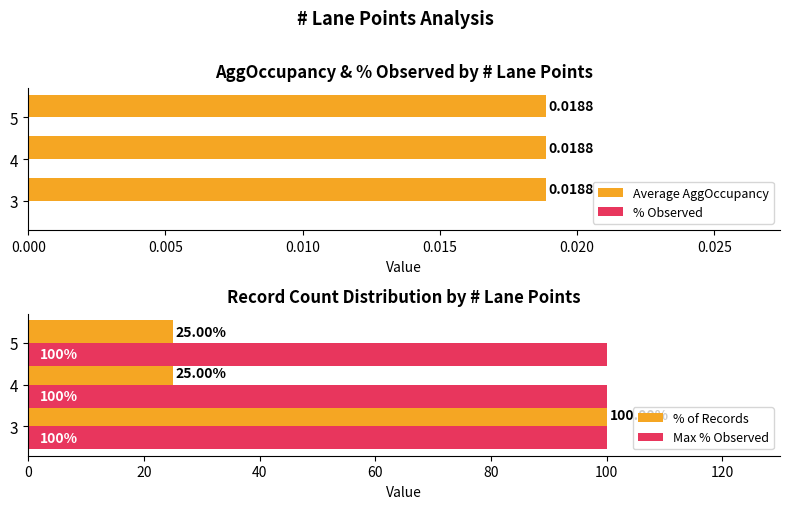

Is the value of Max % Observed at 4 greater than the value of % of Records at 5?

Yes